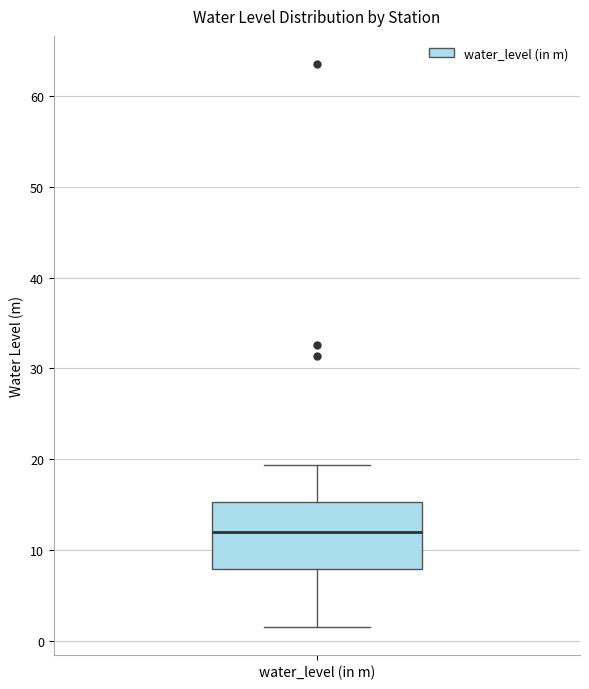

Read this box plot against the y-axis: the position of the median line, the range covered by the box, and the ends of both whiskers. The values are not printed on the chart, so give them approximately, as read against the axis.

median 12, box 8 to 15, whiskers 2 to 19